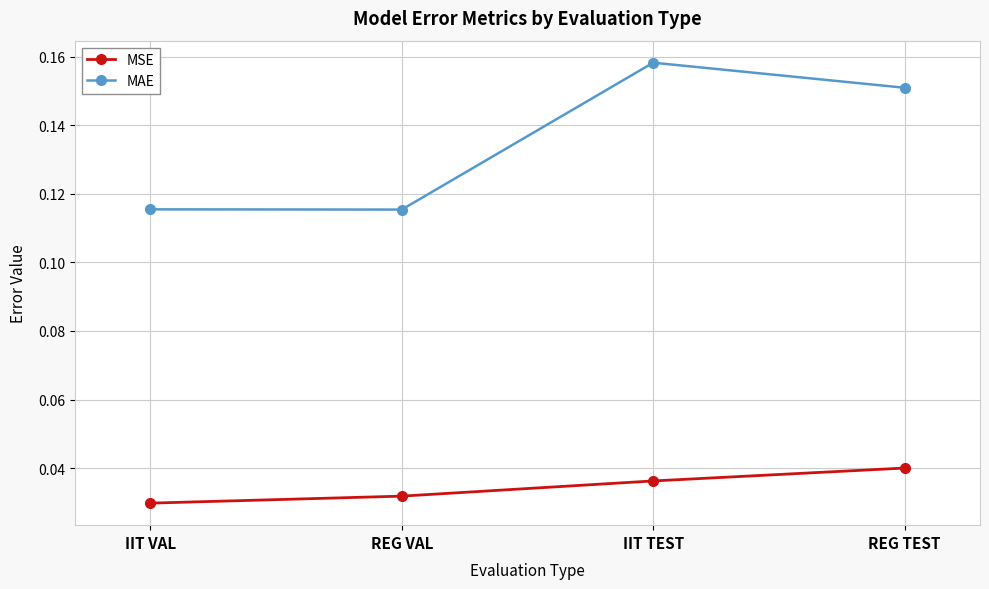

Which series changed the most between IIT VAL and REG TEST?

MAE